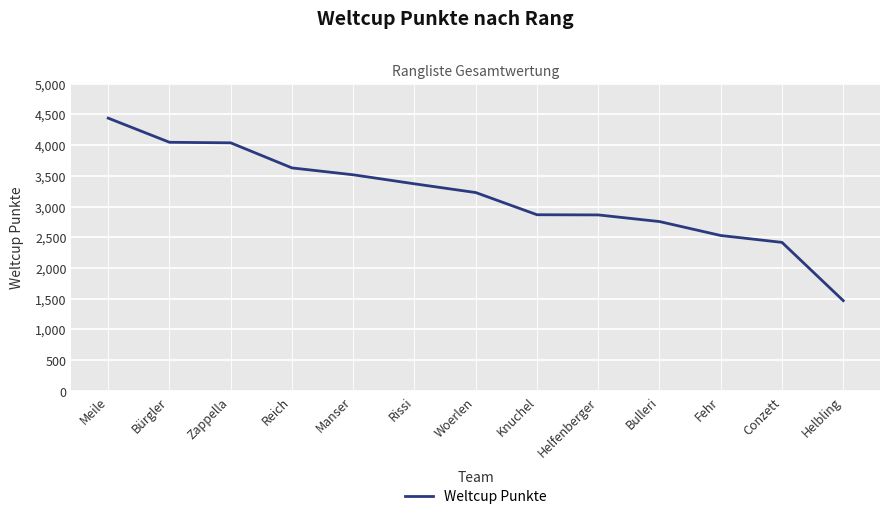

What position from the right is Bürgler?

12